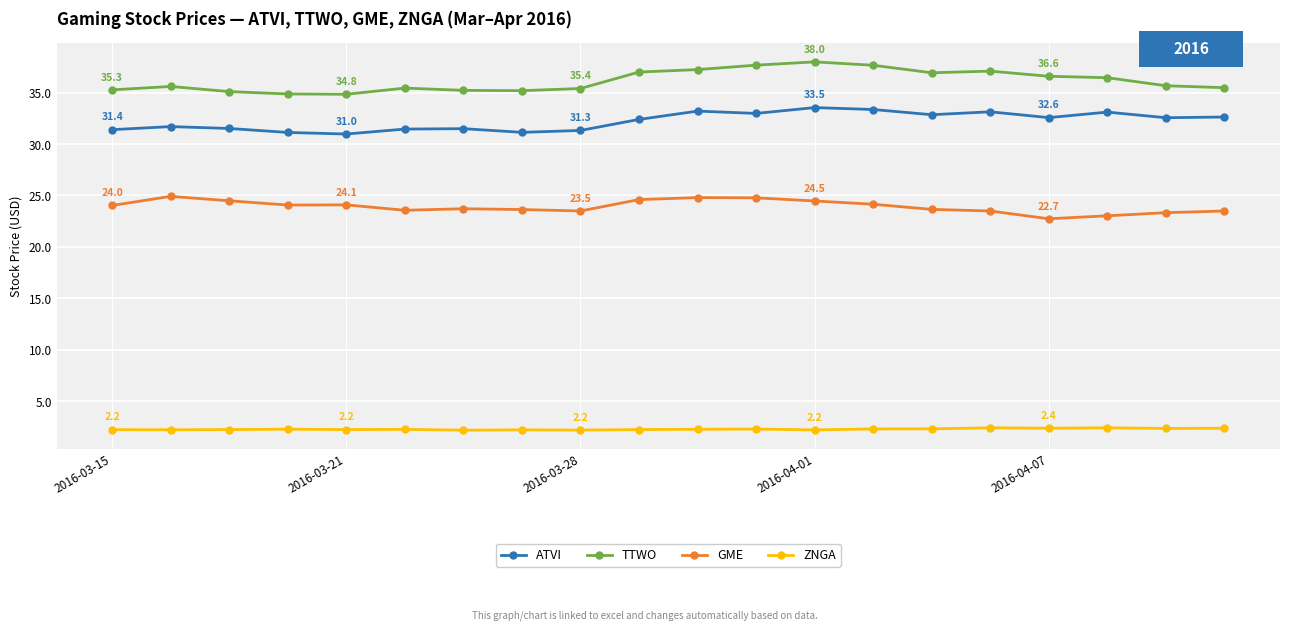

What is the maximum value for ATVI?

33.5